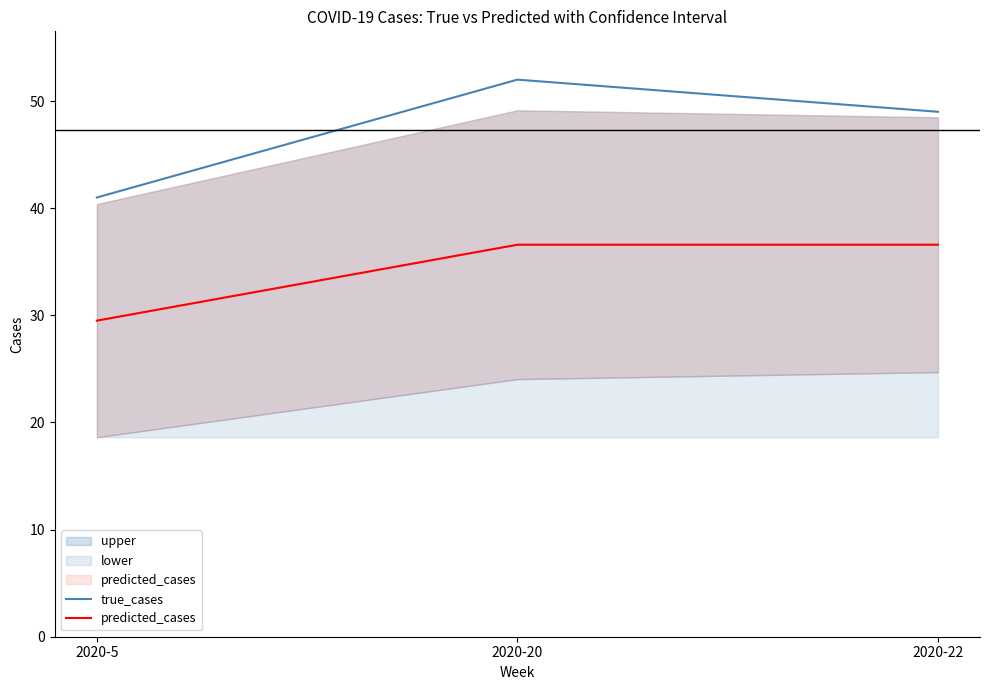

At 2020-22, list the series in order from smallest to largest.

predicted_cases, true_cases